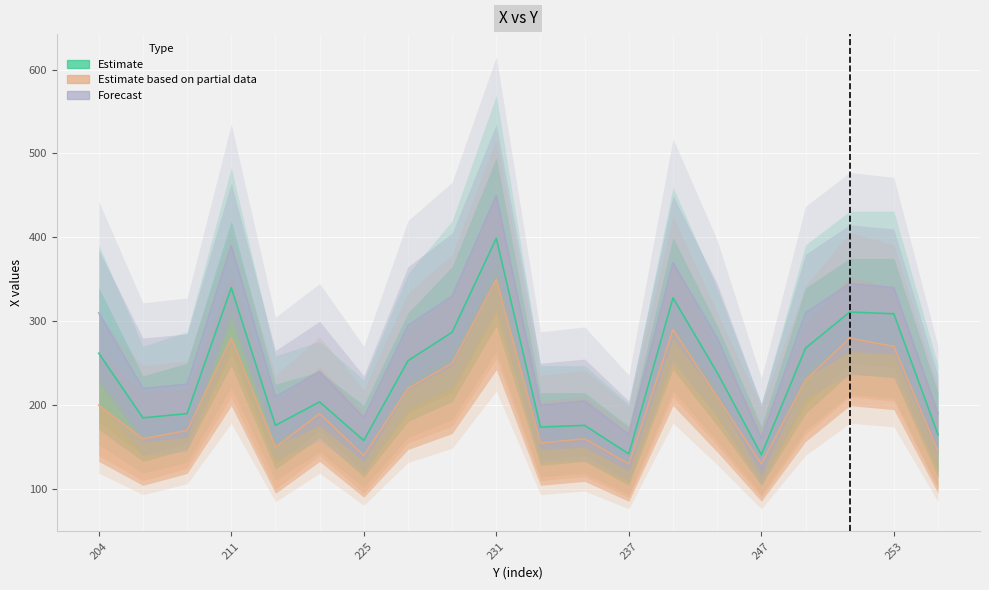

Which series has the largest total across all categories?

Forecast